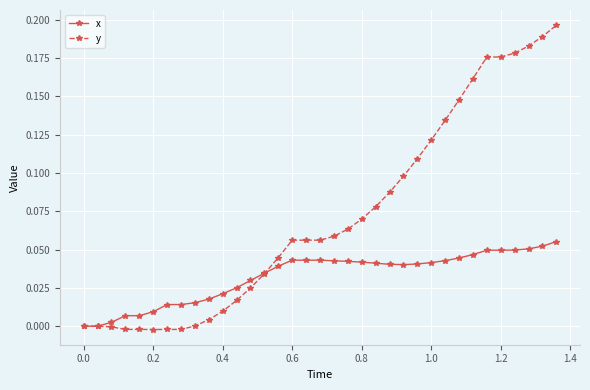

Count the number of categories in the chart.

35